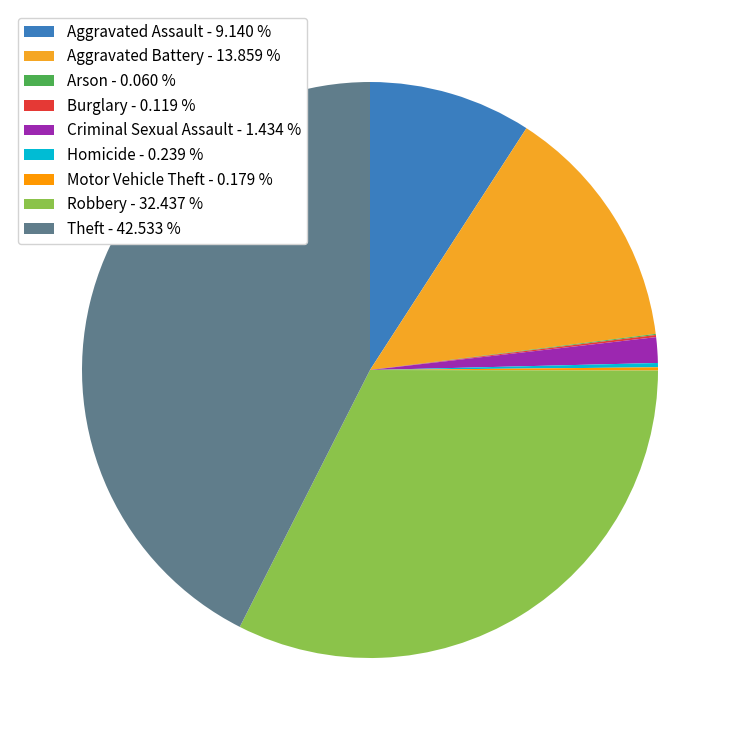

Which category has the smallest portion of the pie?

Arson